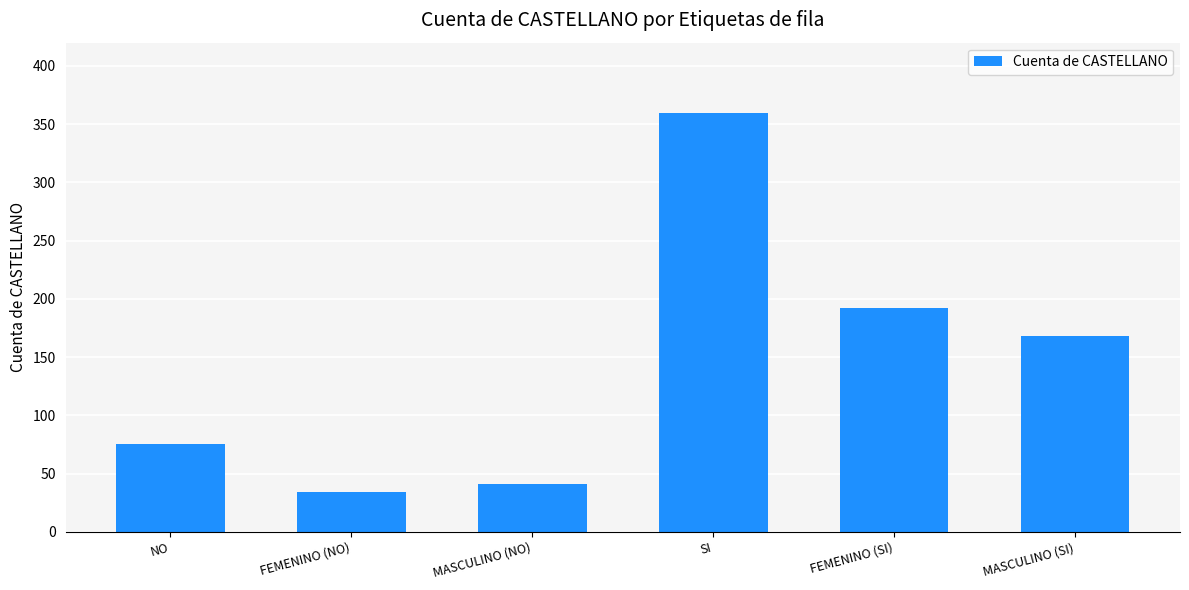

Read the value at MASCULINO (NO), to the nearest 10.

40